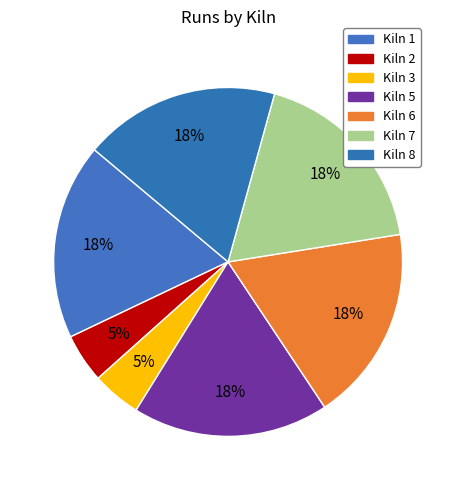

Does Kiln 6 account for over 50% of the chart?

No